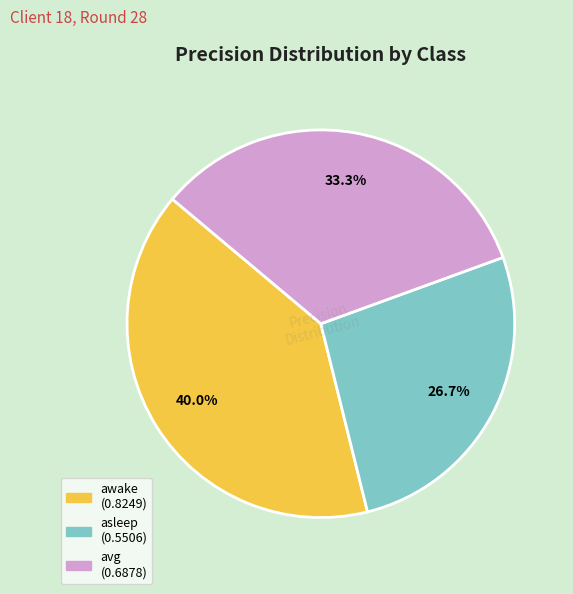

Is it true that awake is 40% of the pie?

True